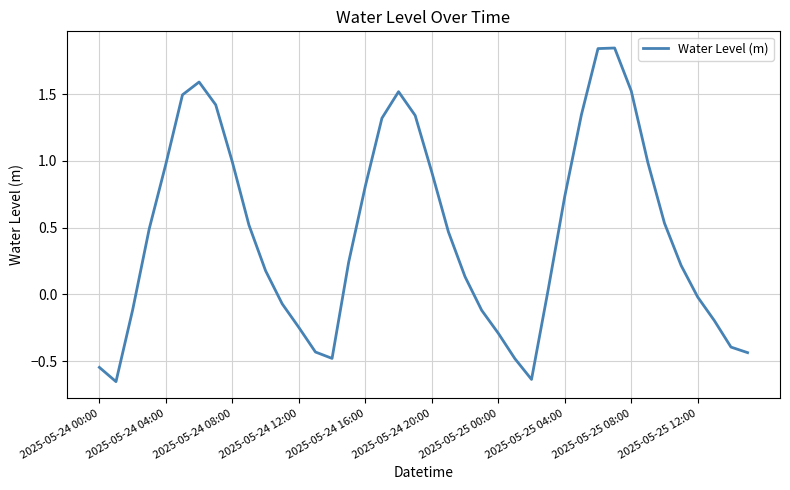

What is the difference between the maximum and minimum values?

2.5